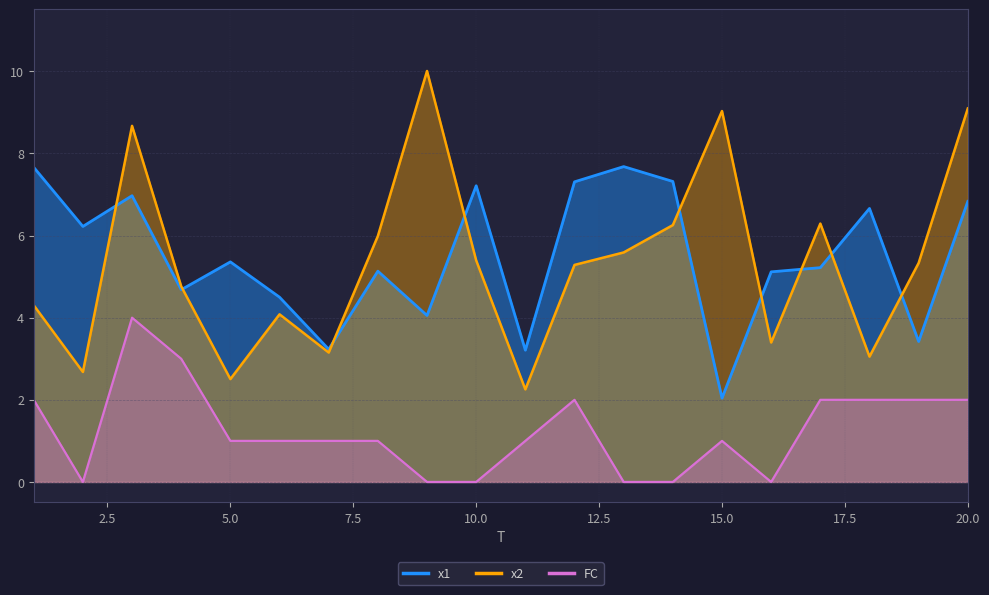

Rank the series at 13 from highest to lowest value.

x1, x2, FC